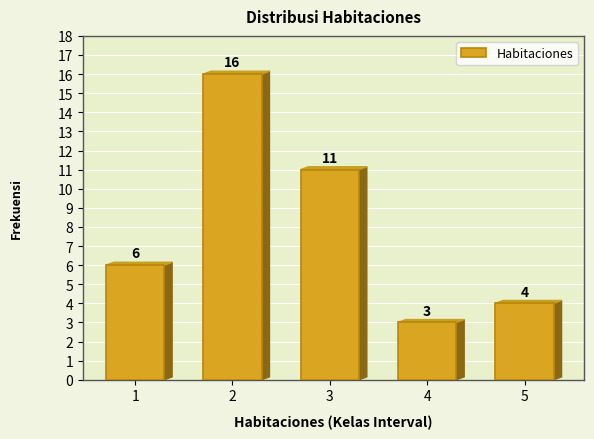

Reading right to left, what are all the values shown in this chart?

5=4	4=3	3=11	2=16	1=6